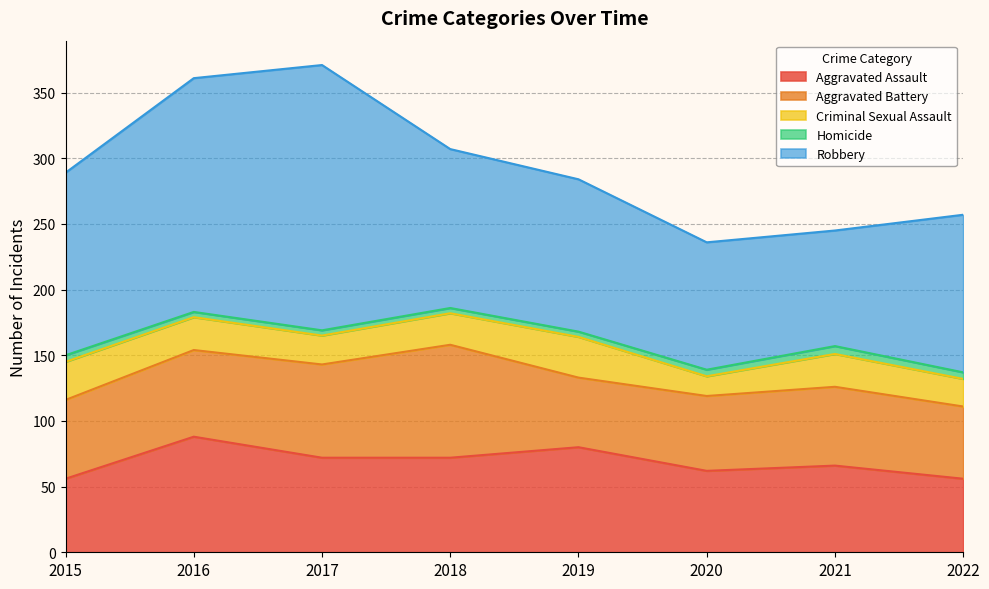

Where is the first local maximum for Homicide?

2021